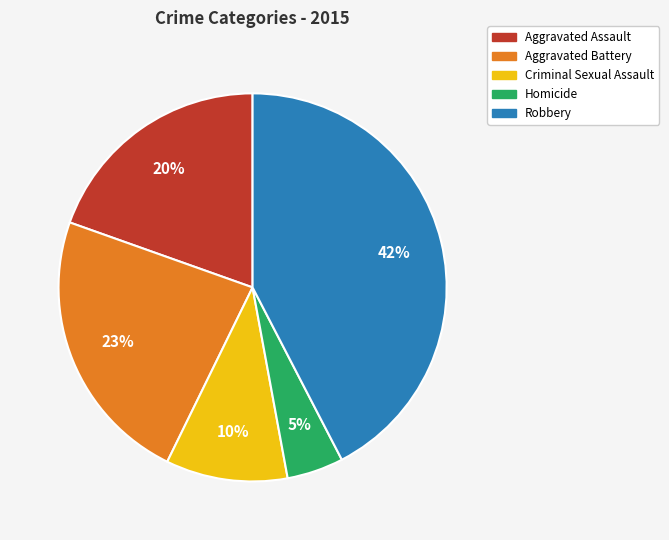

Is there a majority slice in this chart?

No